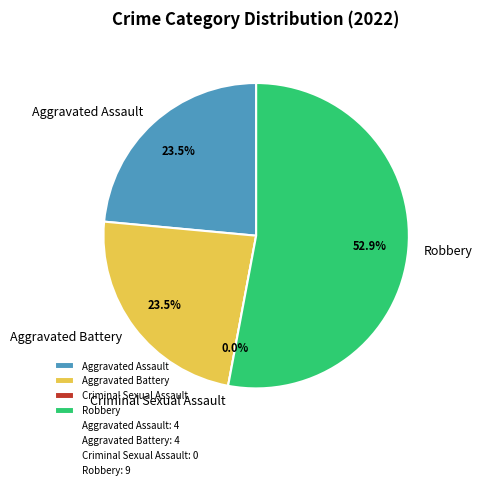

What is the total percentage of Robbery and Aggravated Battery?

76.5%